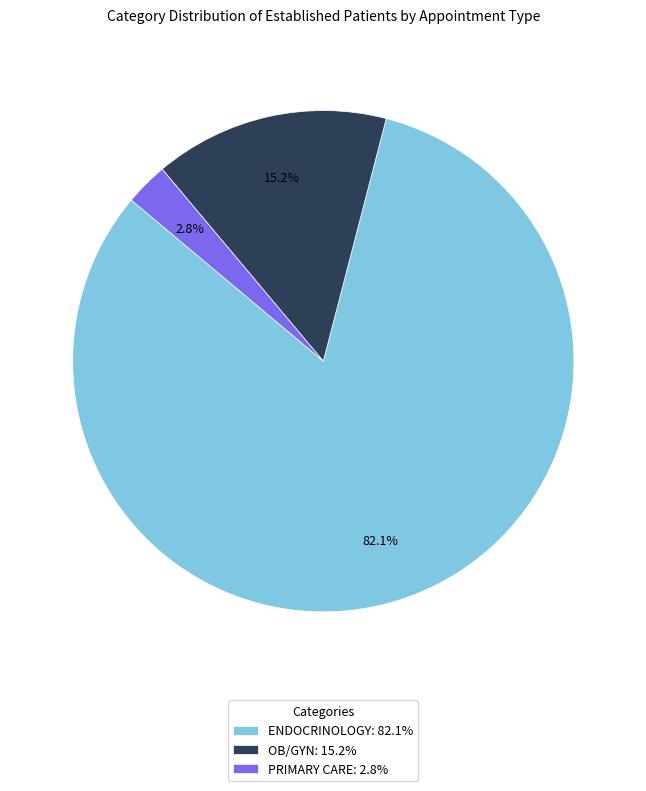

Rank the categories by value from highest to lowest.

ENDOCRINOLOGY, OB/GYN, PRIMARY CARE